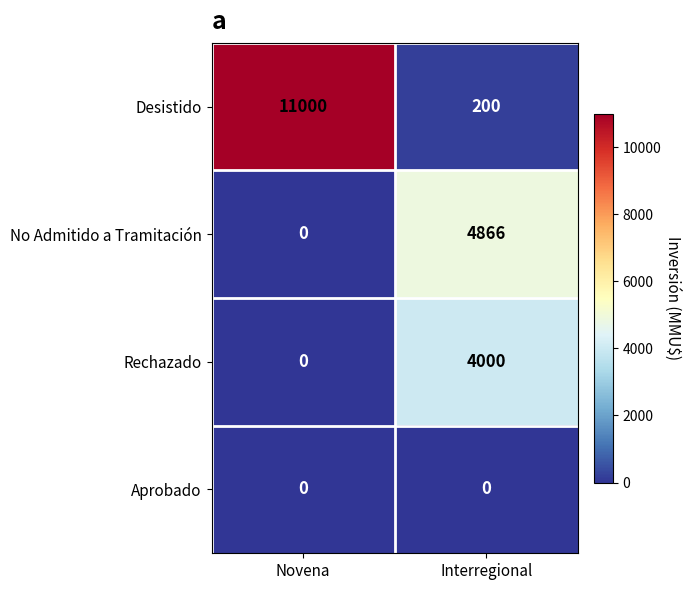

Where is Rechazado nearest to the value 2000?

Novena